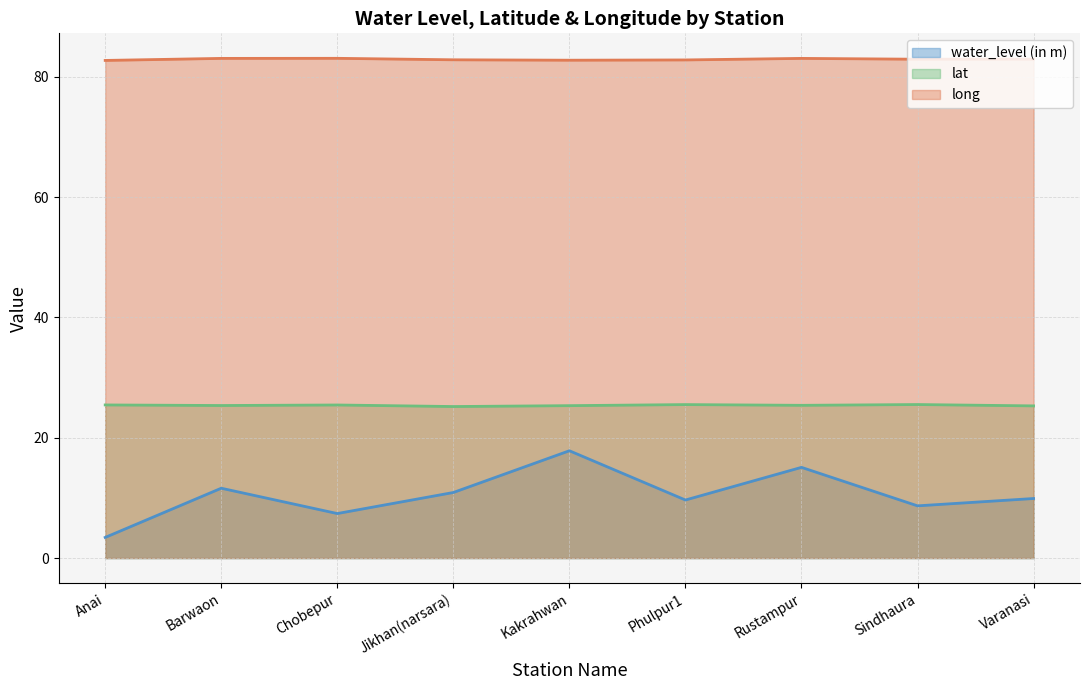

List the series in order of their peak value, lowest first.

water_level (in m), lat, long